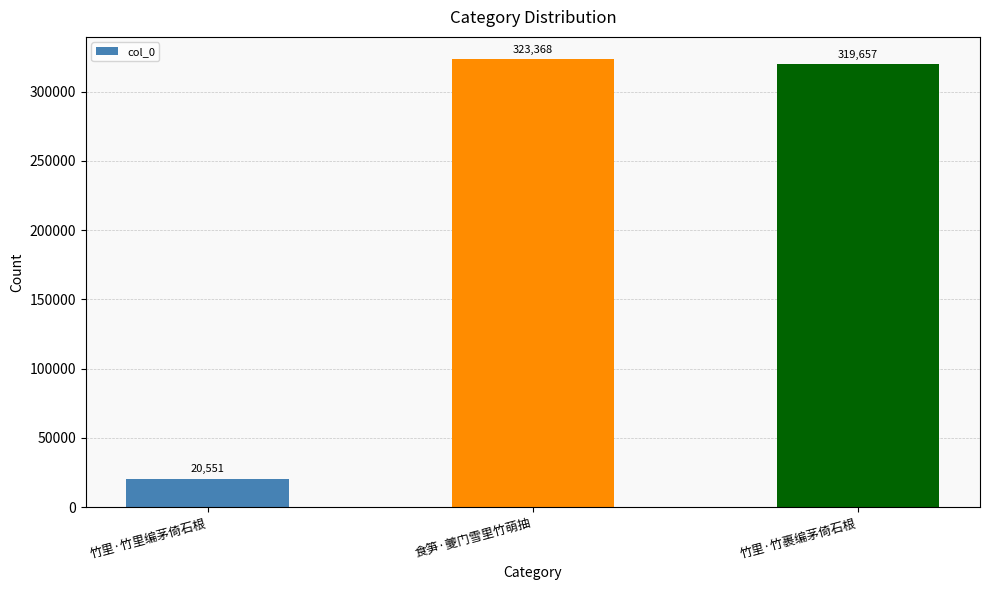

What is the label of the 2nd bar from the right?

食笋·夔门雪里竹萌抽